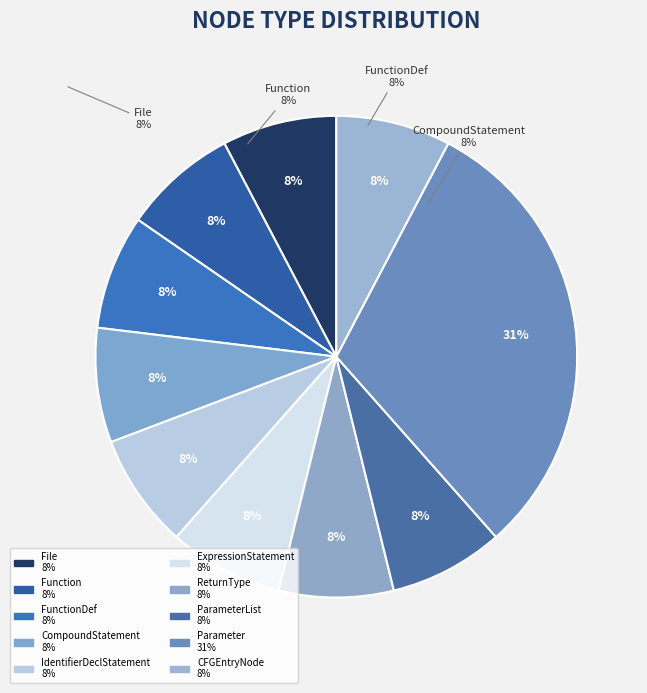

How many segments does this pie chart have?

10